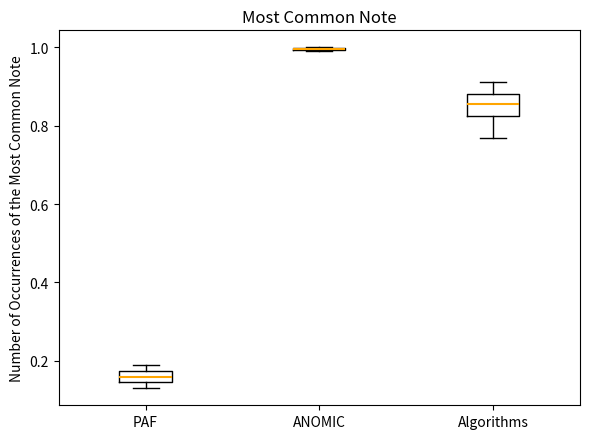

Which box is the tallest, from its lower edge to its upper edge?

Algorithms